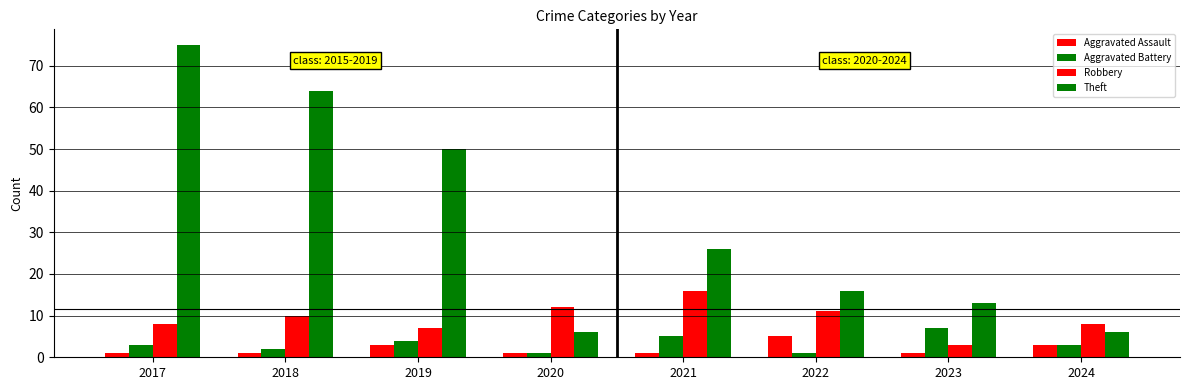

Rank the categories by Robbery value from highest to lowest.

2021, 2020, 2022, 2018, 2017, 2024, 2019, 2023